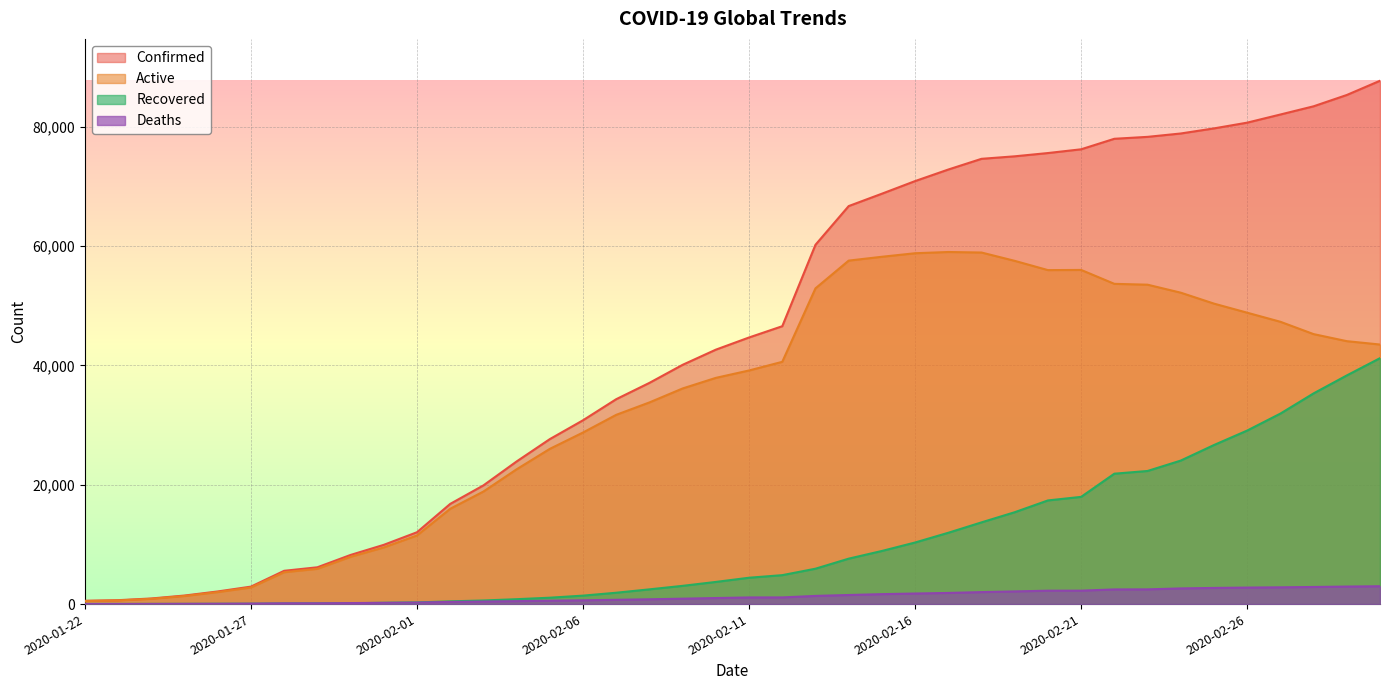

Does the chart display data point markers on the line(s)?

No